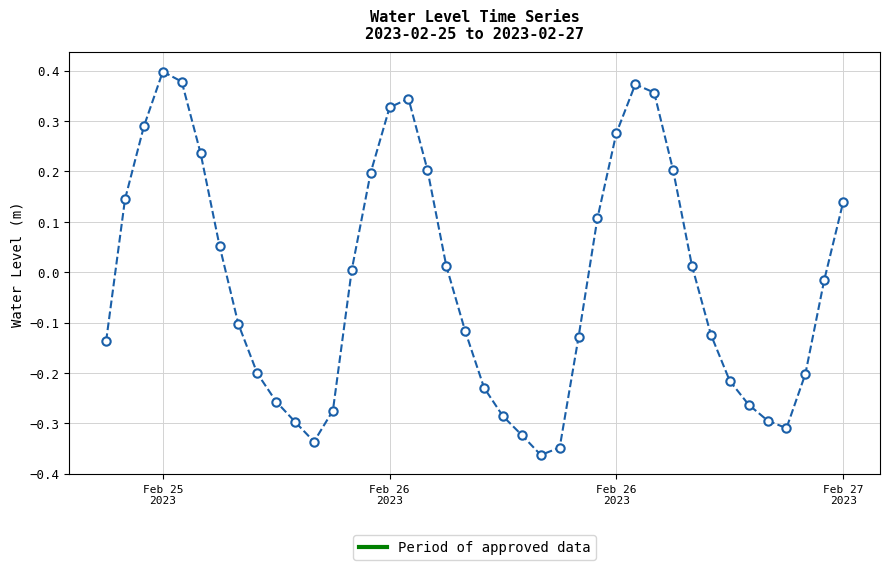

What is the difference between the second highest and second lowest values?

0.7